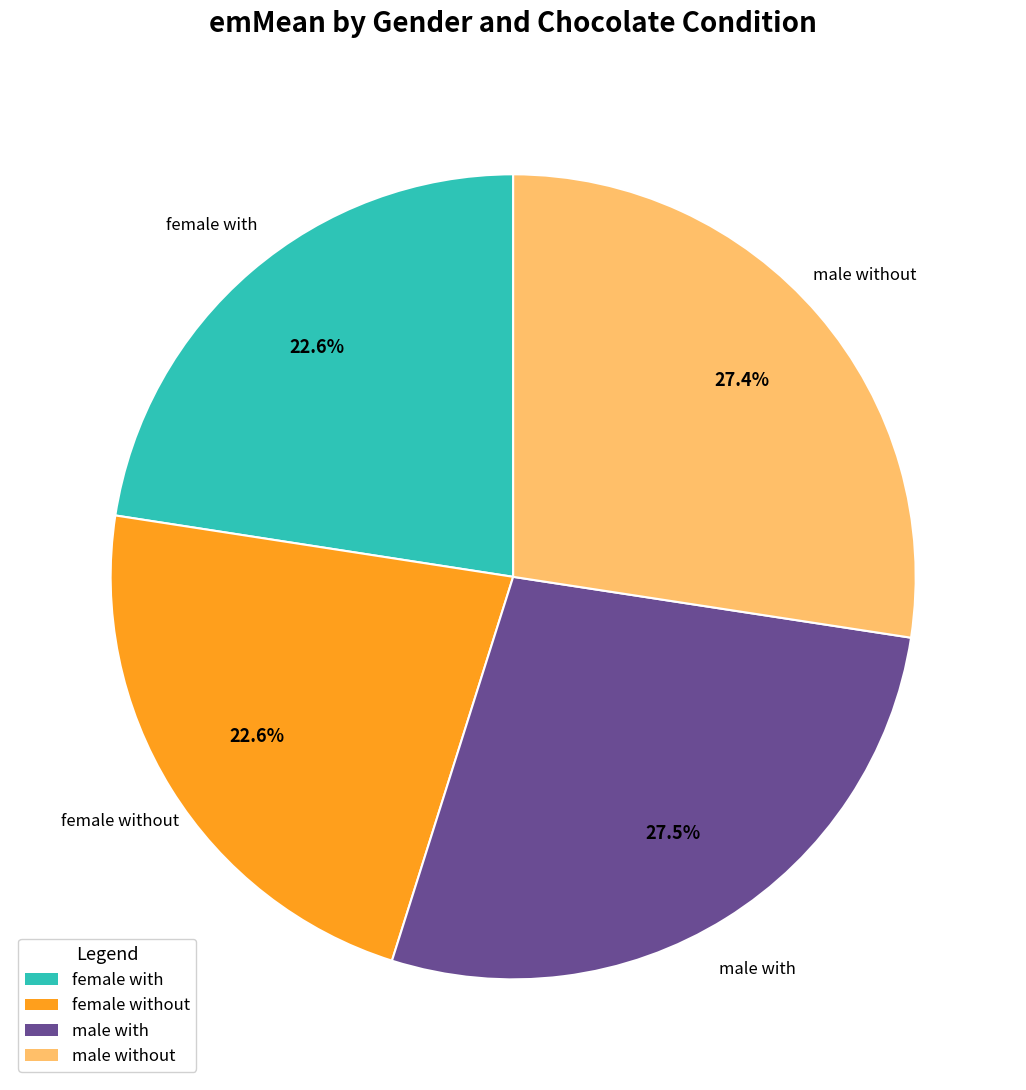

Is there any slice that represents more than half of the pie?

No